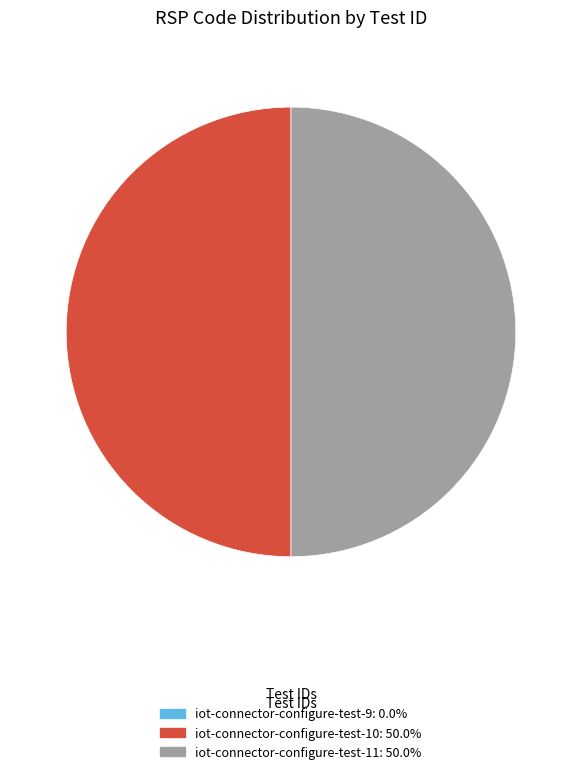

Count the number of slices in the pie.

3